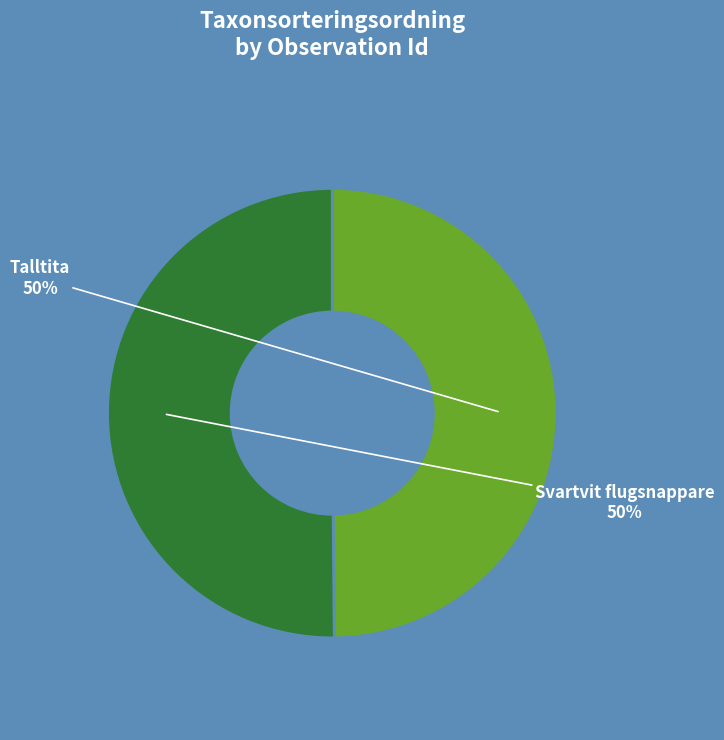

To the nearest percent, what percentage of the pie is Talltita?

50%